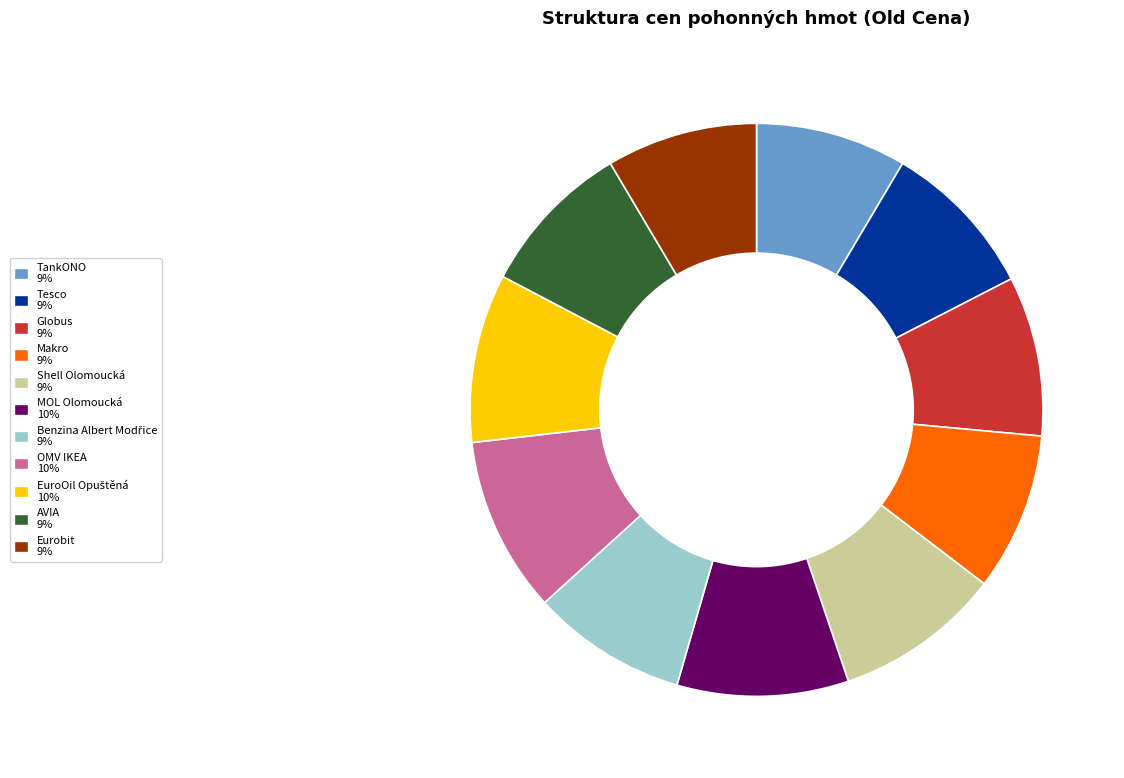

How many slices are in this pie chart?

11